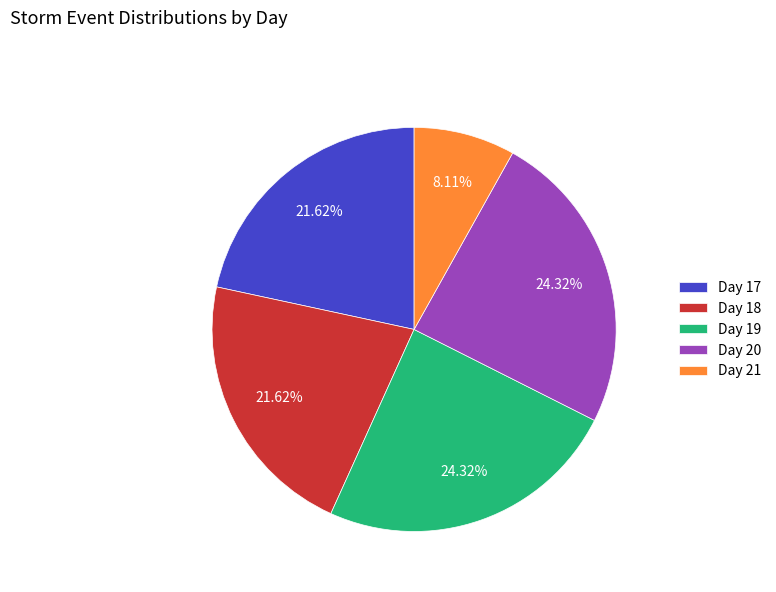

What is the ratio of the value at Day 21 to the value at Day 17?

0.4